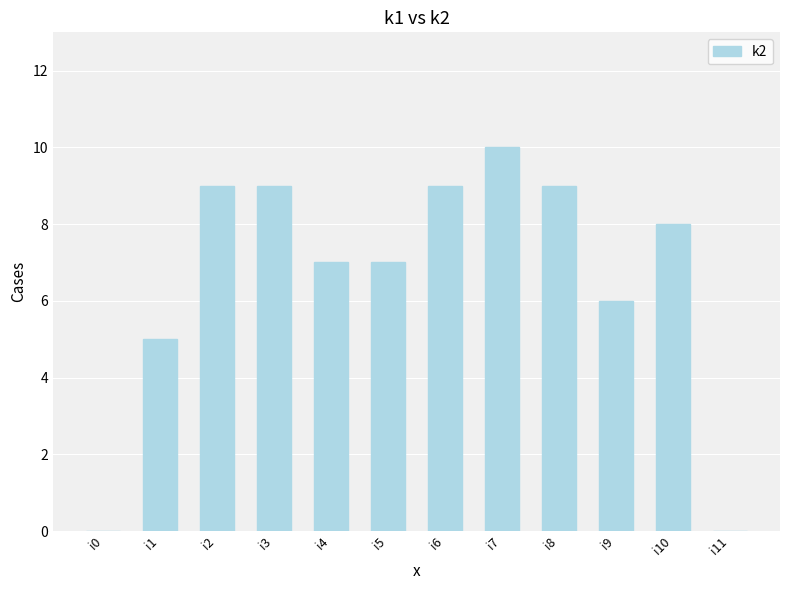

True or false: the data shows 9 at i6.

True